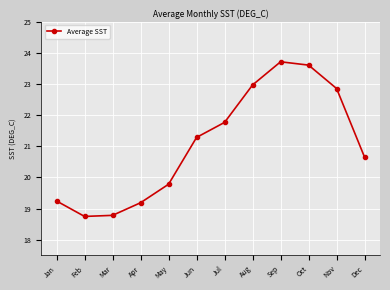

What is the change in value from Jul to Oct?

+1.8